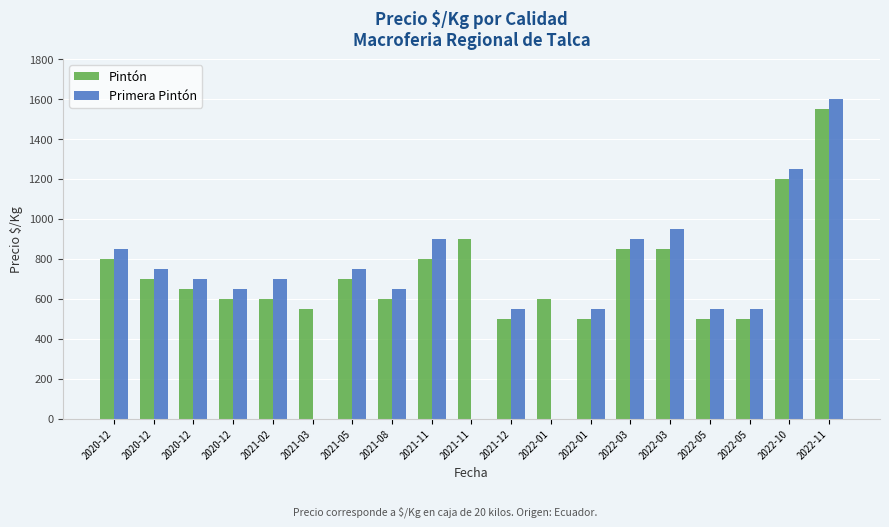

What is the value of the Pintón bar at the 8th from the left?

600